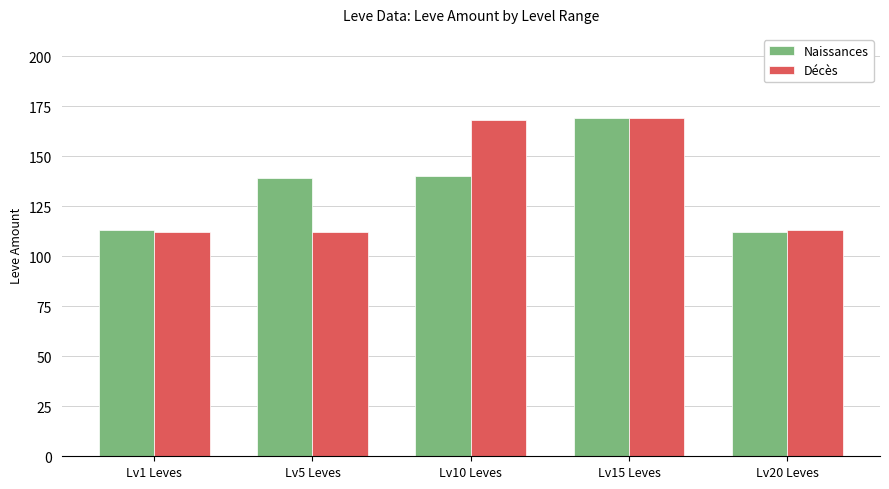

What is the difference between the highest and lowest values at Lv10 Leves?

28